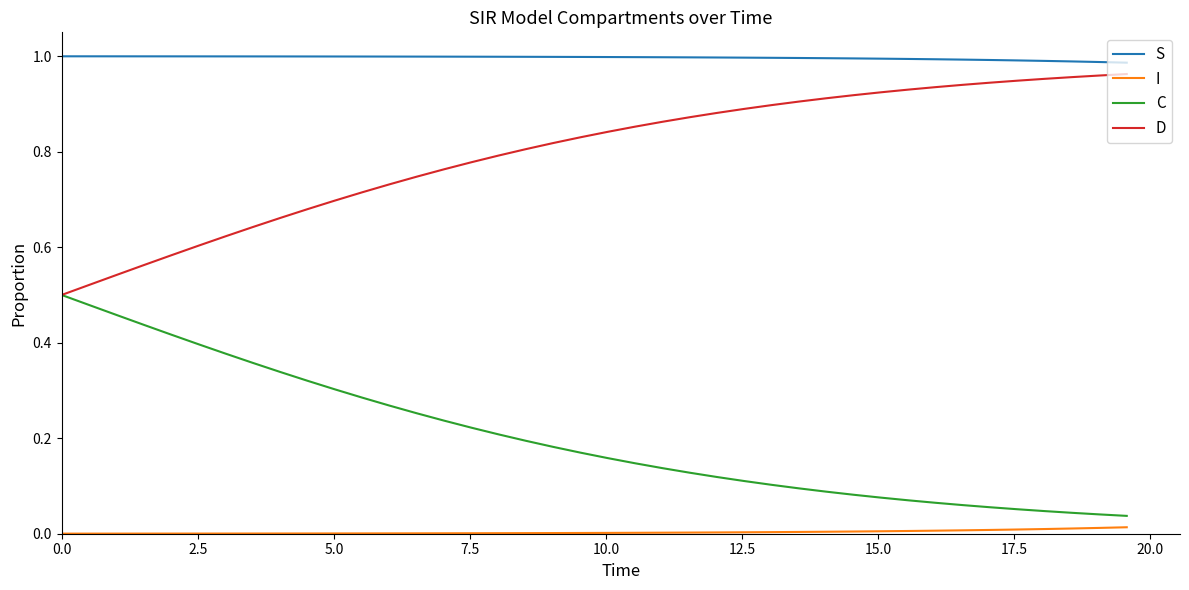

Which series has the largest total across all categories?

S